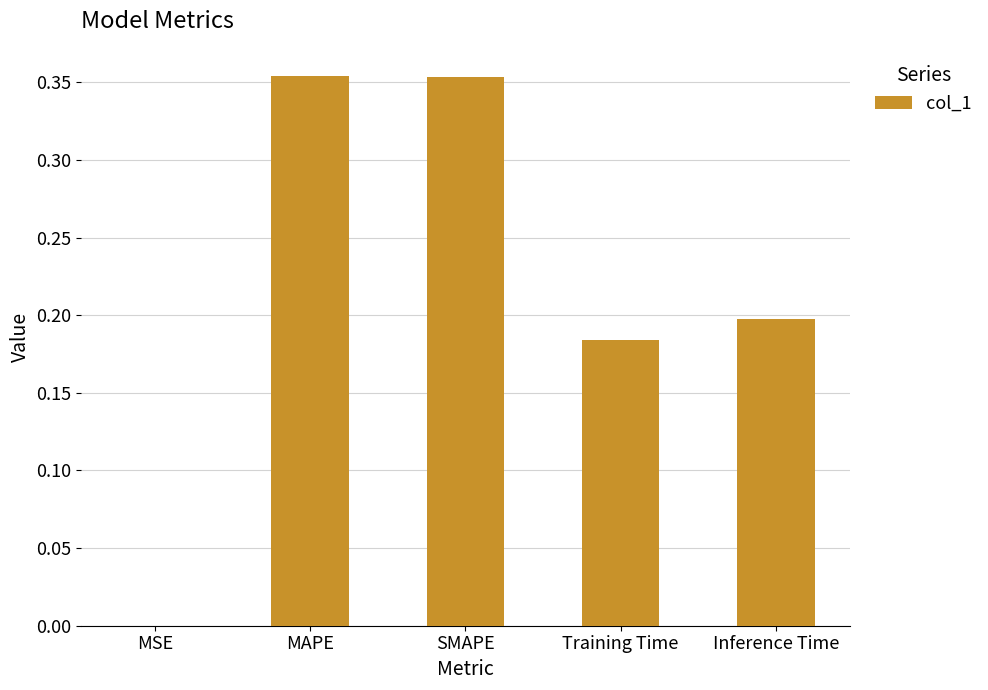

Between MSE and Inference Time, which is larger?

Inference Time